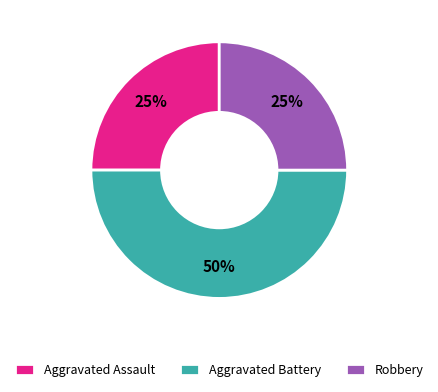

What is the largest slice in the pie chart?

Aggravated Battery